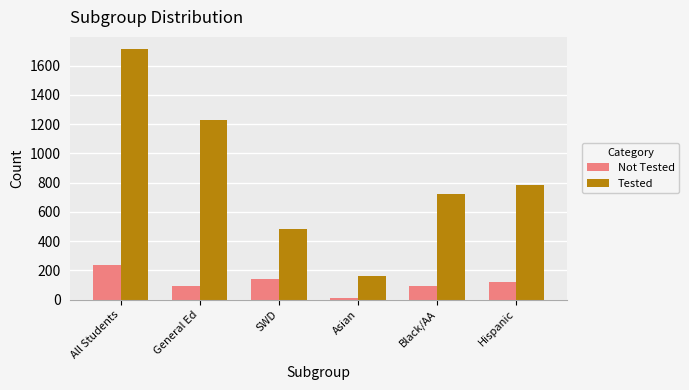

How many values in the Not Tested series are below 118?

3